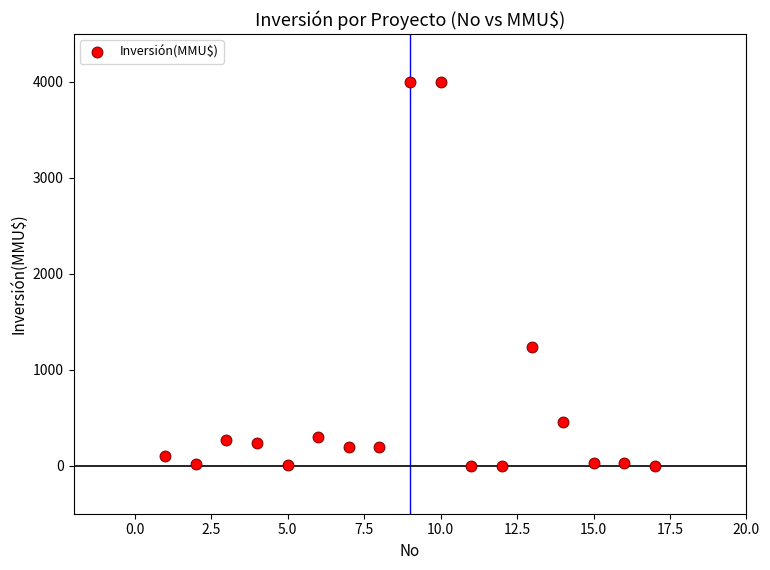

What is the range of Y values (max minus min)?

4000